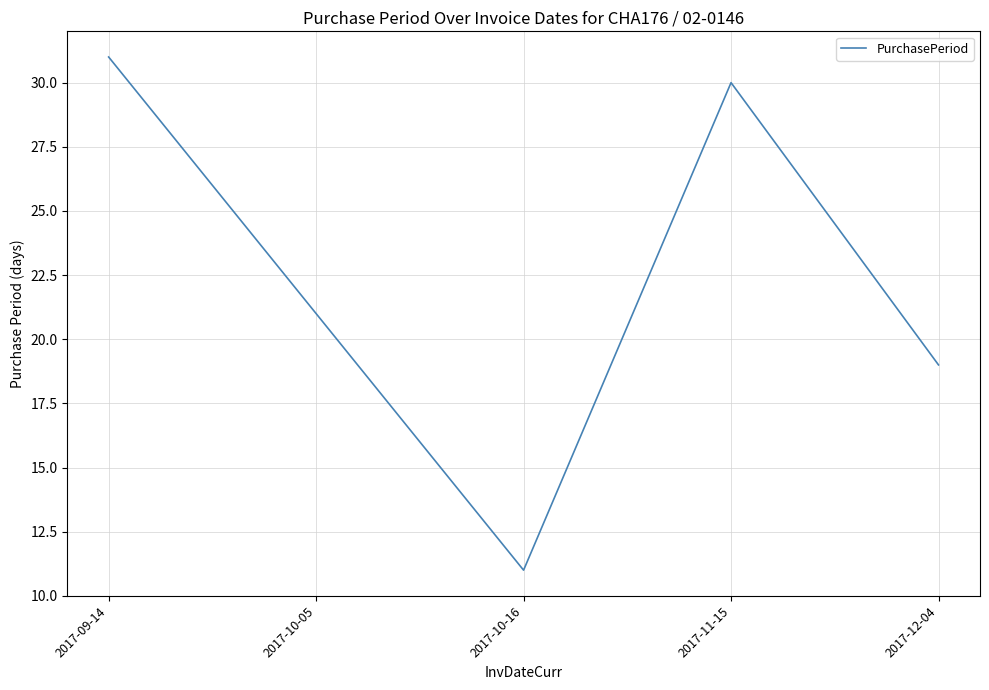

What position from the right is 2017-11-15?

2